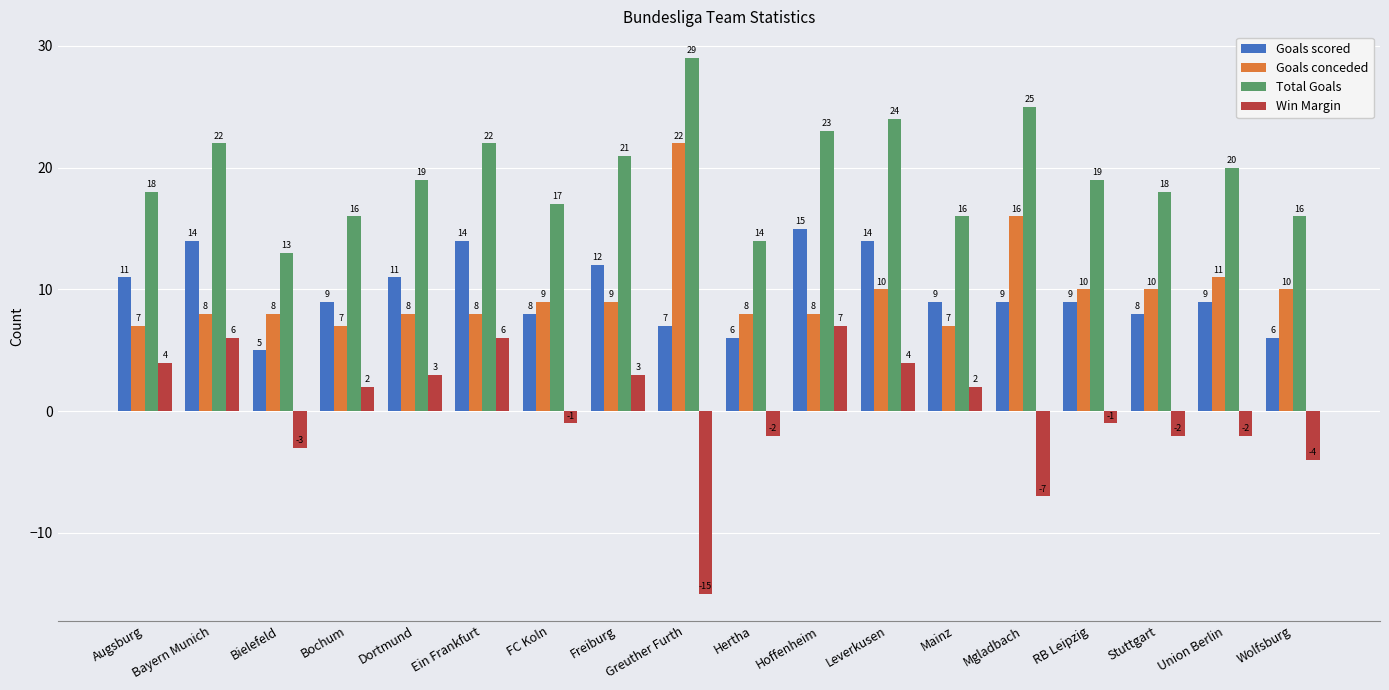

What is the difference between the highest and lowest values at Ein Frankfurt?

16